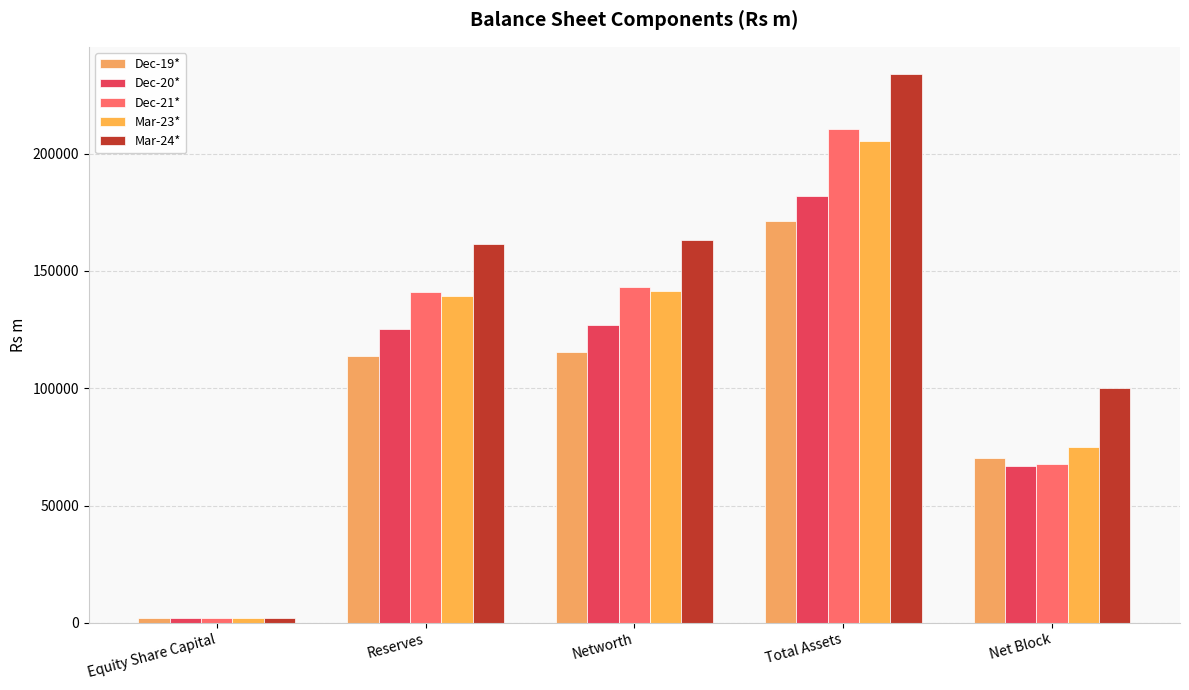

At which category is the sum across all series the highest?

Total Assets